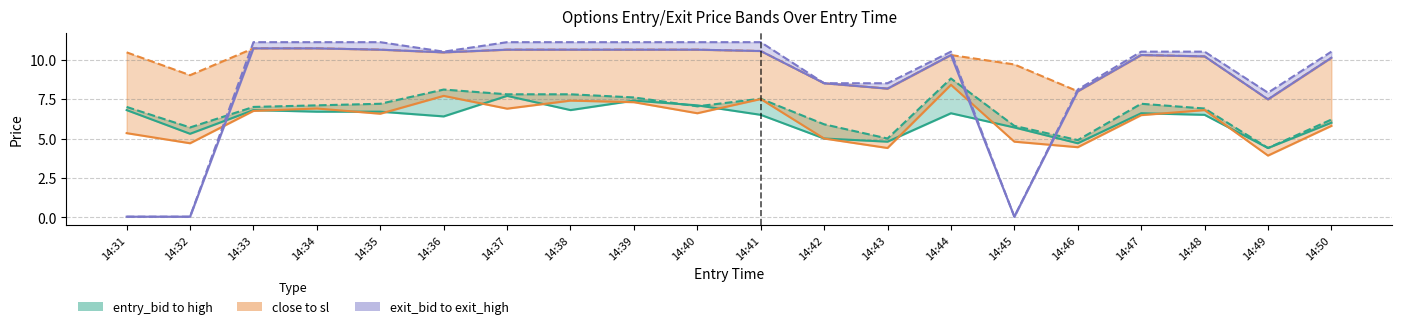

At which label does exit_high first exceed 10?

14:33